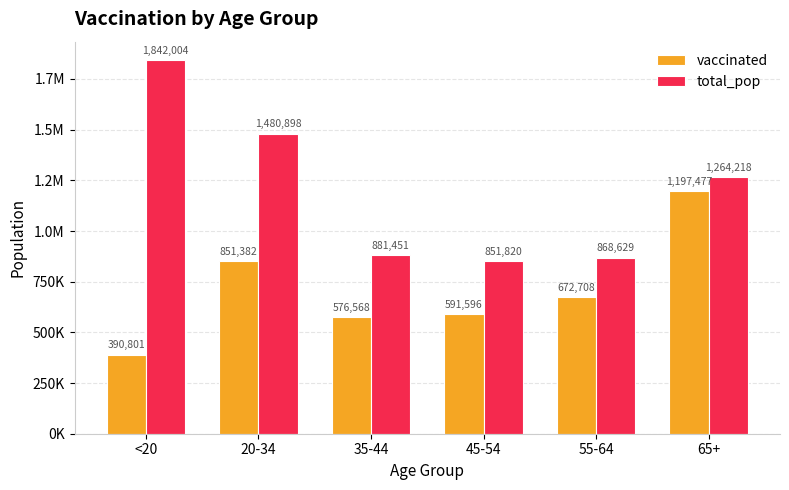

What is the sum of all vaccinated values?

4280532